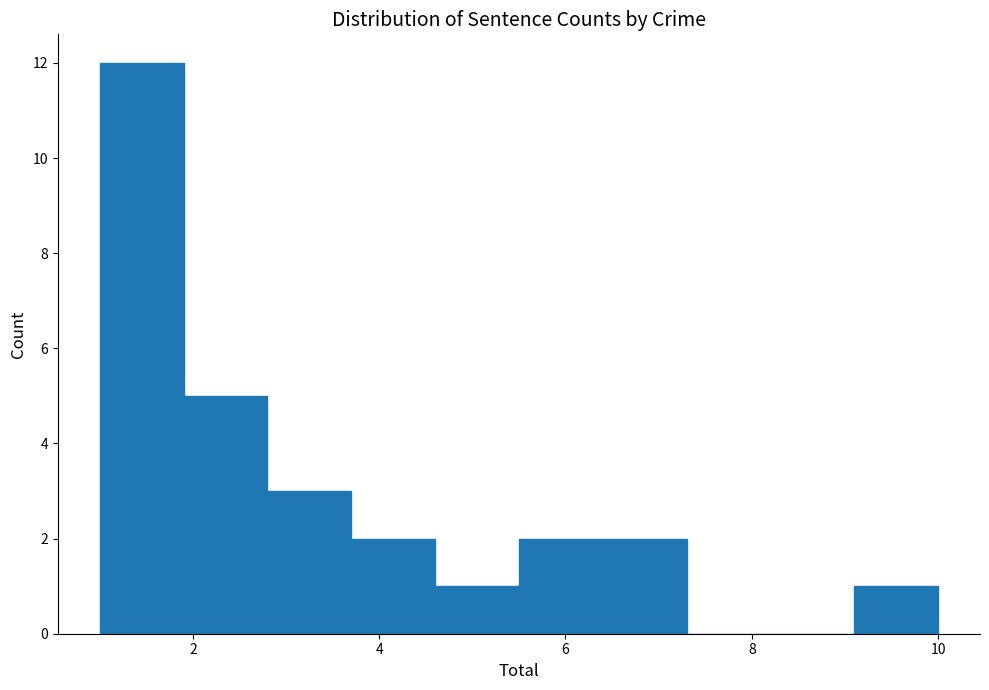

Reading left to right, transcribe this chart: for each bar, give the range it covers on the x-axis and its height. Neither the bar edges nor the heights are printed on the chart, so give them approximately, as read against the axes.

1.0 to 1.9: 12
1.9 to 2.8: 5
2.8 to 3.7: 3
3.7 to 4.6: 2
4.6 to 5.5: 1
5.5 to 6.4: 2
6.4 to 7.3: 2
7.3 to 8.2: 0
8.2 to 9.1: 0
9.1 to 10.0: 1